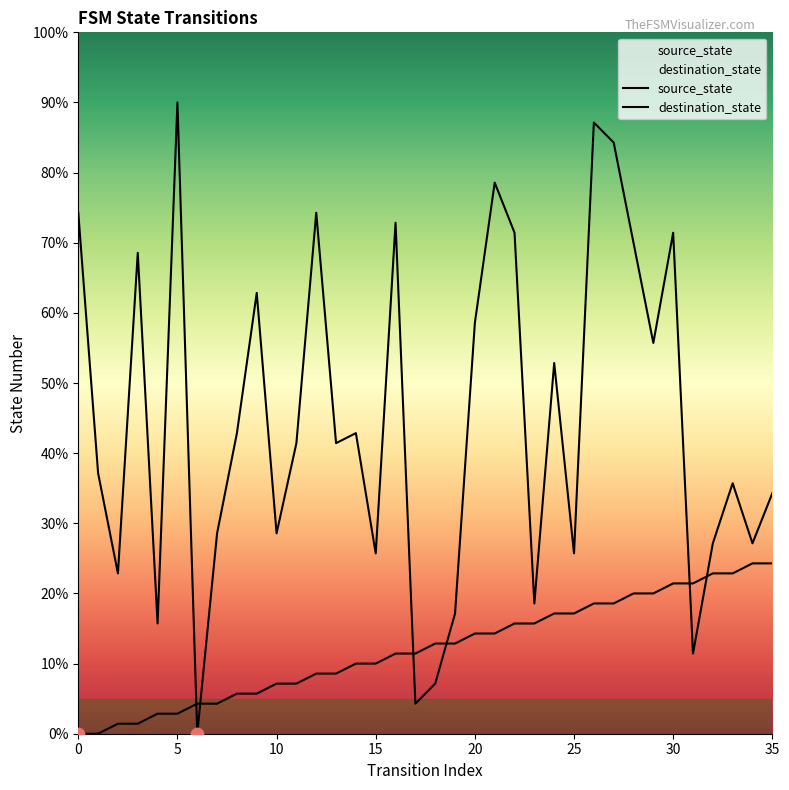

At how many categories does at least one series exceed 29?

17